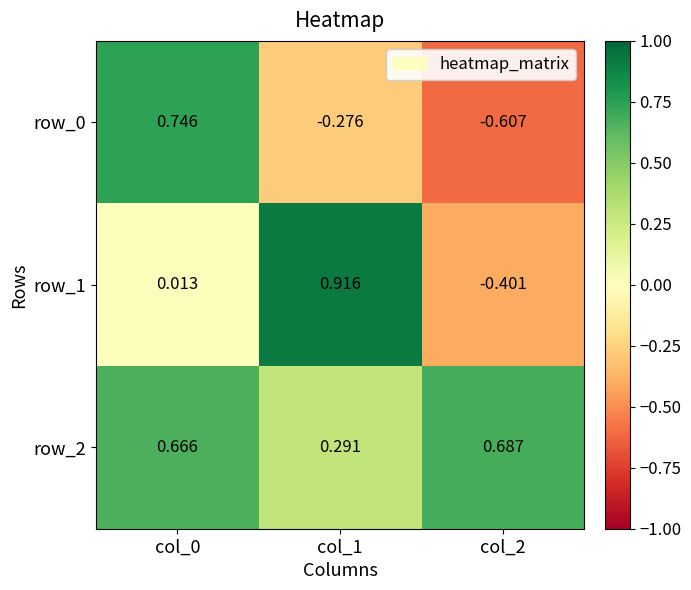

How many negative values does the row_0 series have?

2